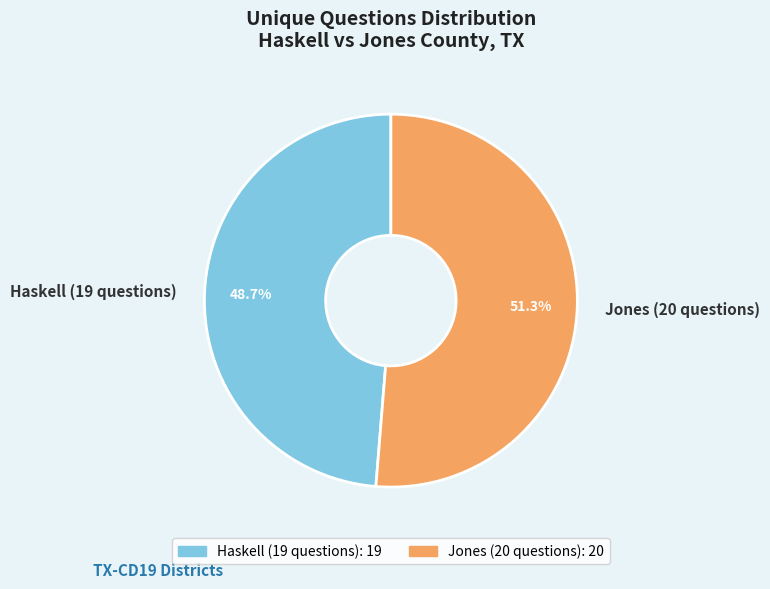

Is there a majority slice in this chart?

Yes